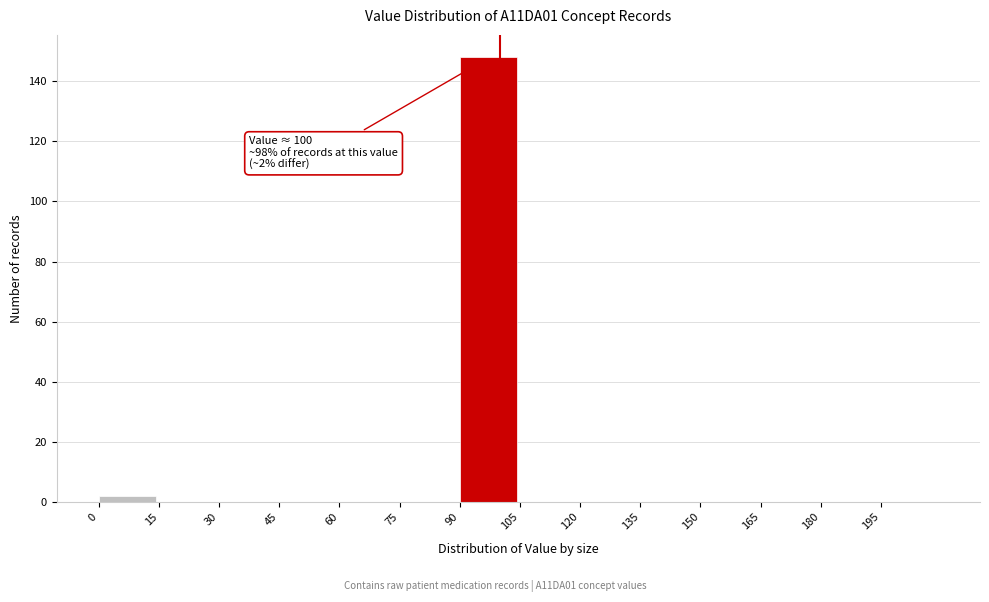

Which range on the x-axis has the tallest bar?

90 to 105